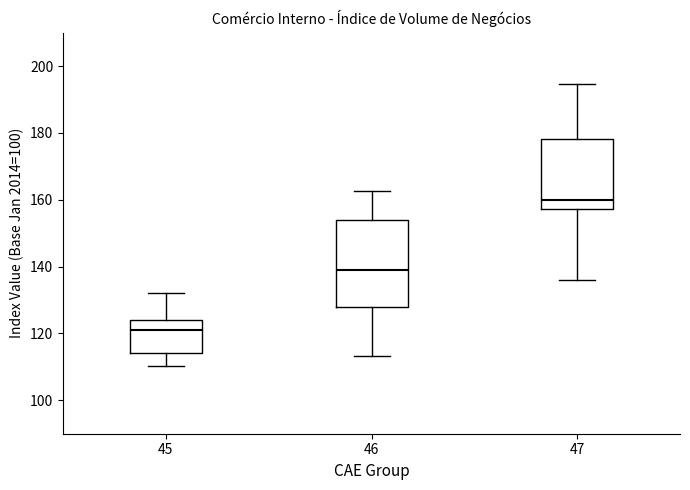

Reading left to right, read every box against the y-axis: the position of its median line, the range the box covers, and the ends of its whiskers. The values are not printed on the chart, so give them approximately, as read against the axis.

45: median 122, box 114 to 124, whiskers 110 to 132
46: median 140, box 128 to 154, whiskers 114 to 162
47: median 160, box 158 to 178, whiskers 136 to 194